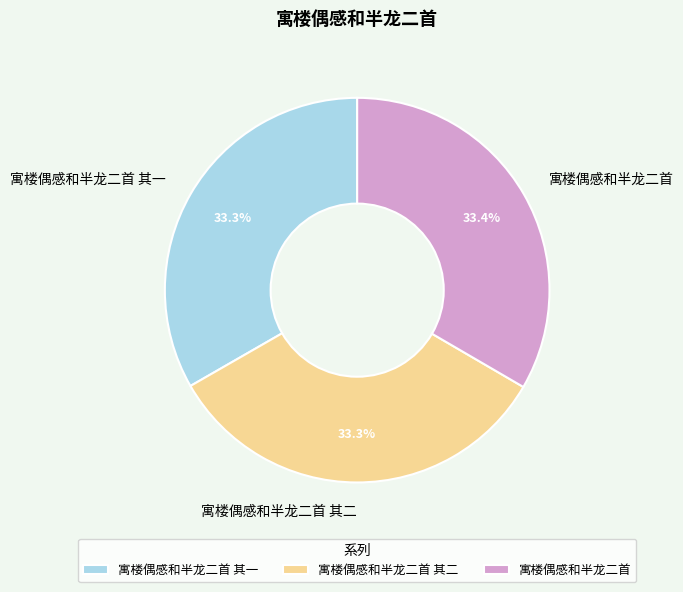

Combined, what portion of the pie is 寓楼偶感和半龙二首 and 寓楼偶感和半龙二首 其二?

66.7%